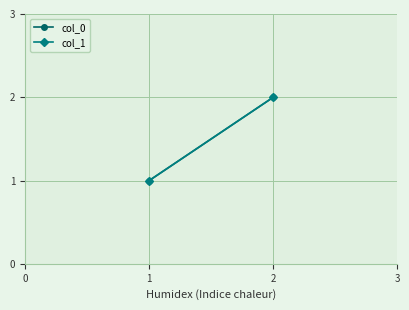

What is the value of the col_1 point at the 2nd from the left?

2